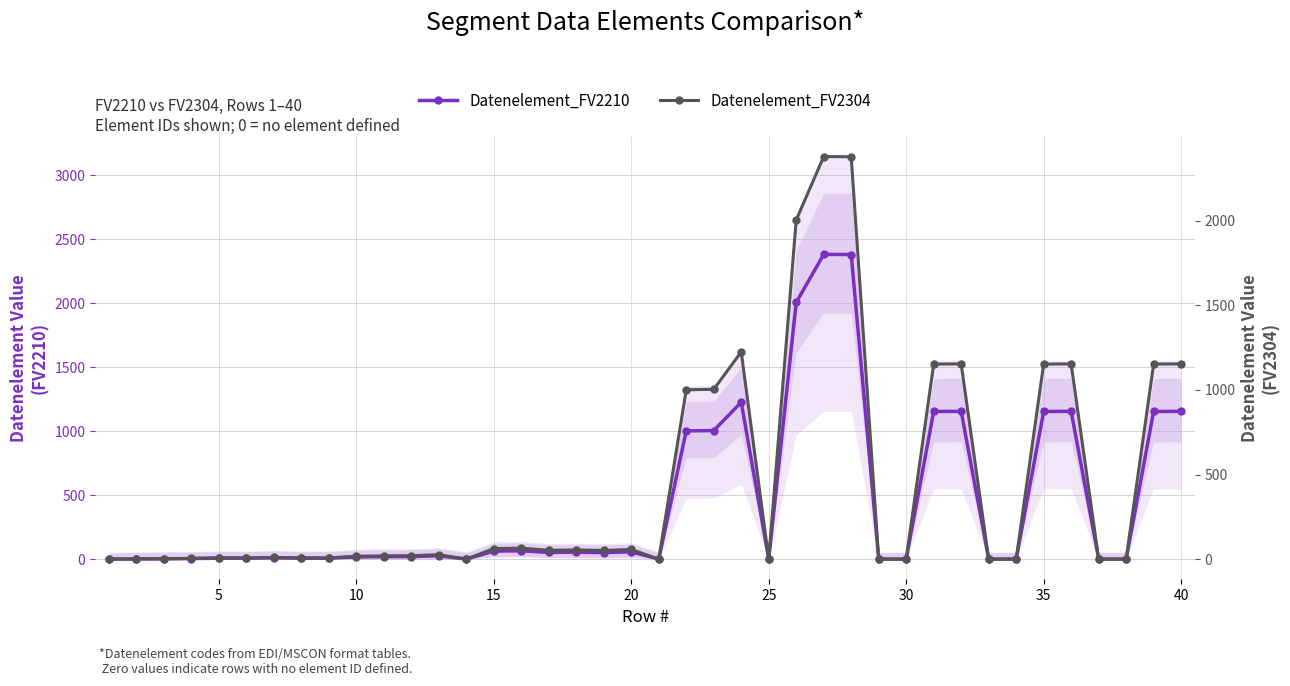

How many interior local valleys does the Datenelement_FV2304 series have?

5